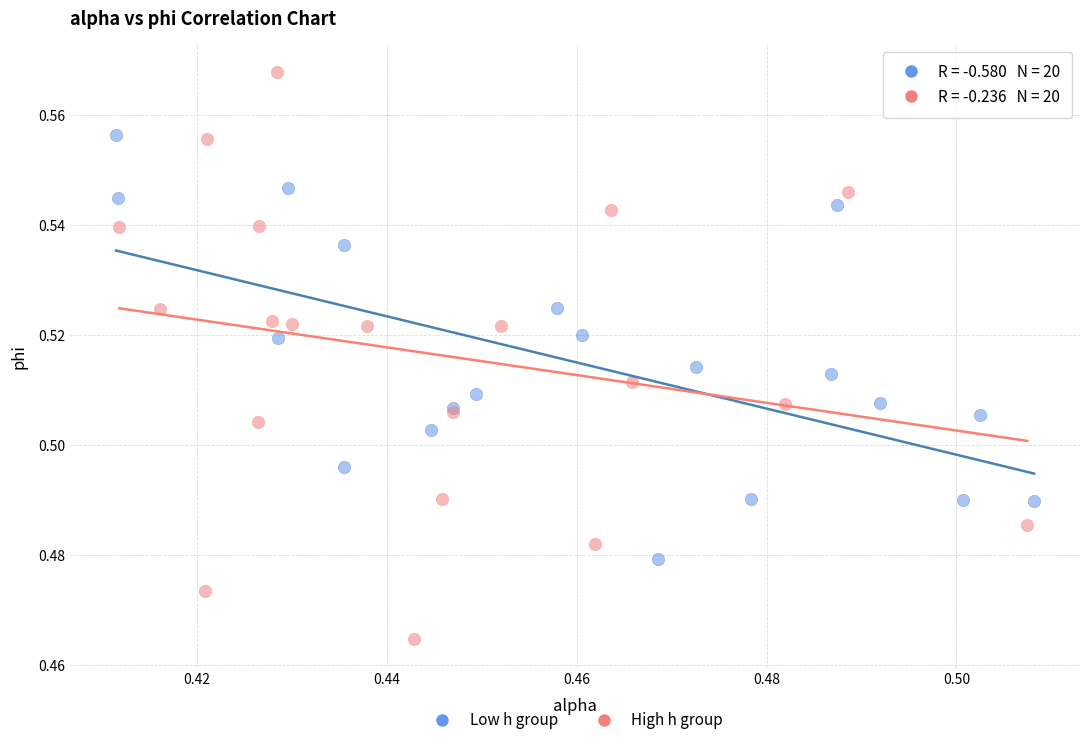

Which series contains the lowest Y value?

High h group